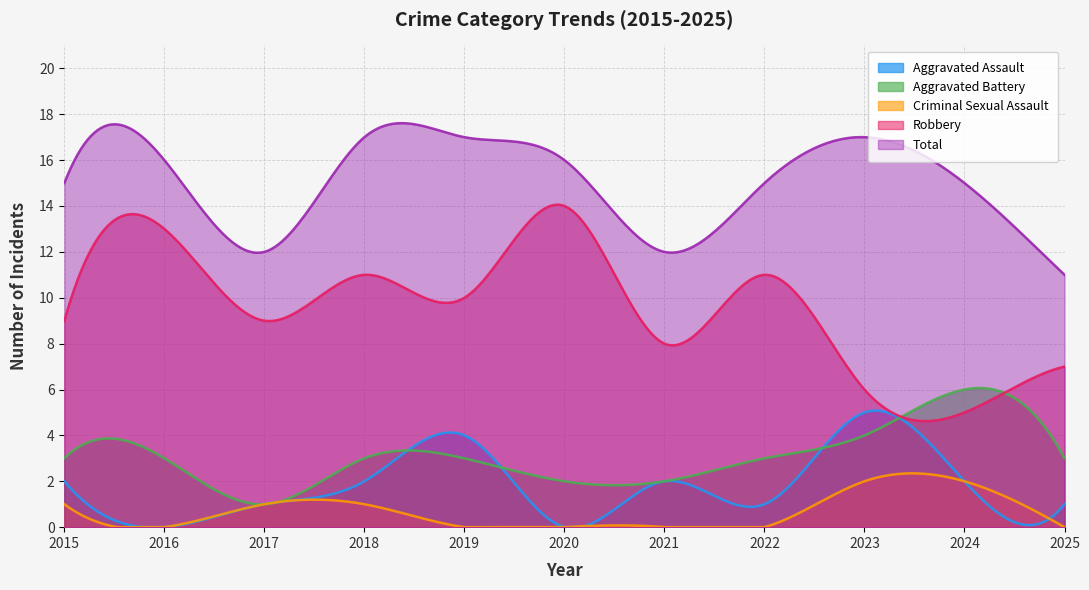

Which category has the lowest value across all series?

2016